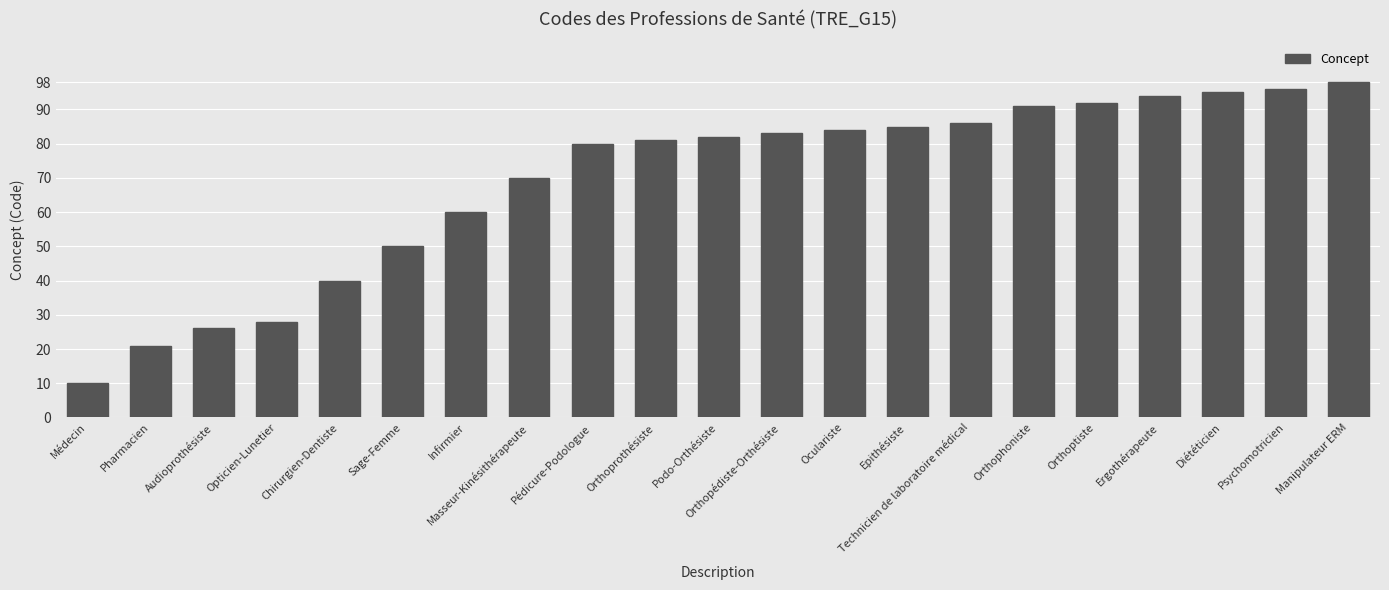

What is the label of the 14th bar from the right?

Masseur-Kinésithérapeute